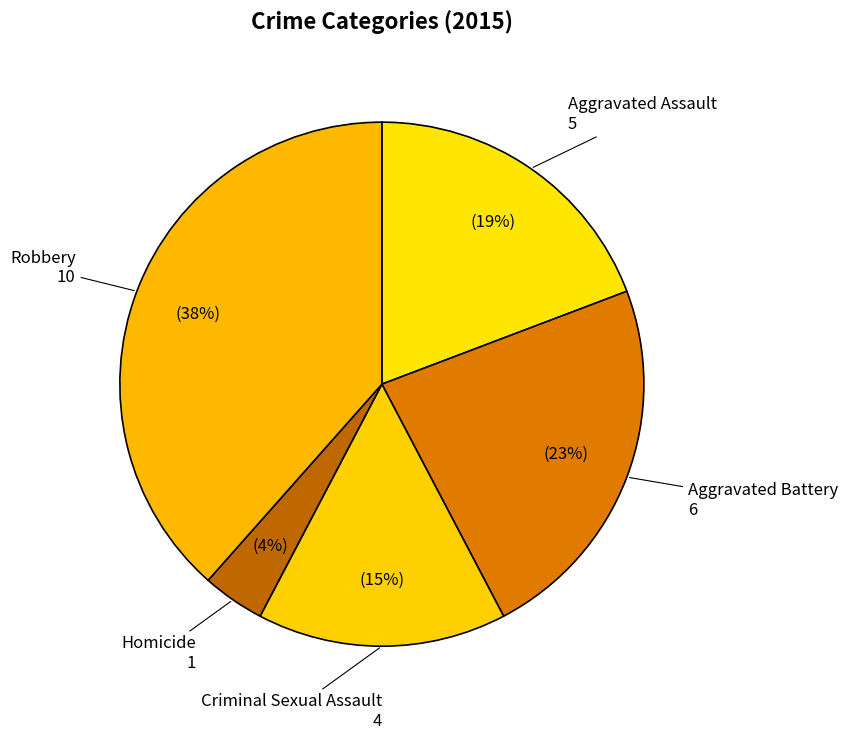

Which category has the biggest portion of the pie?

Robbery